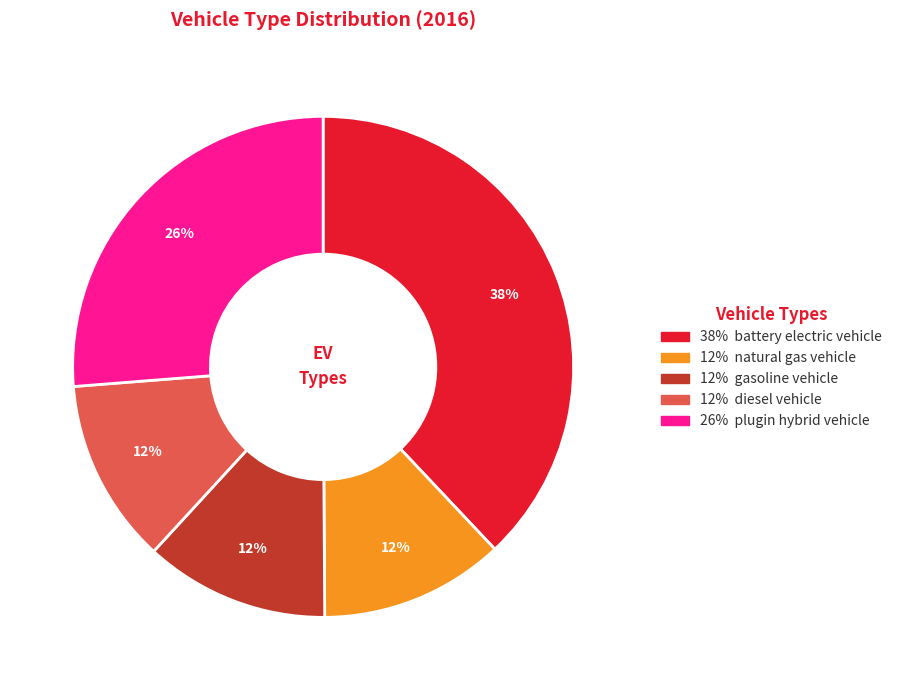

How many slices are in this pie chart?

5